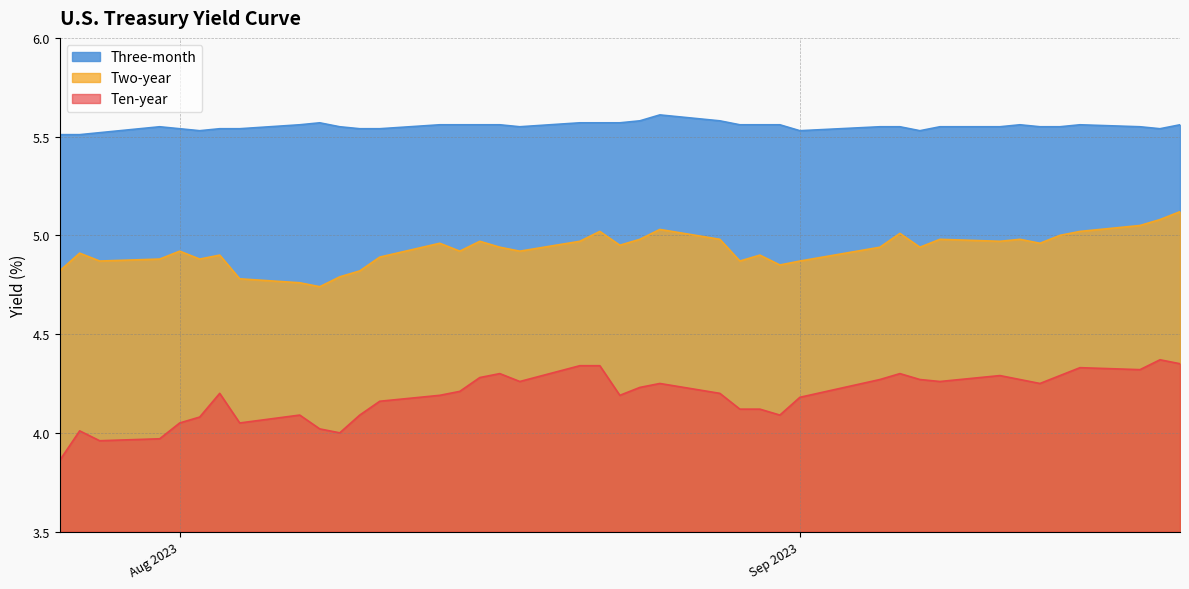

True or false: Two-year and Ten-year cross at least once.

False